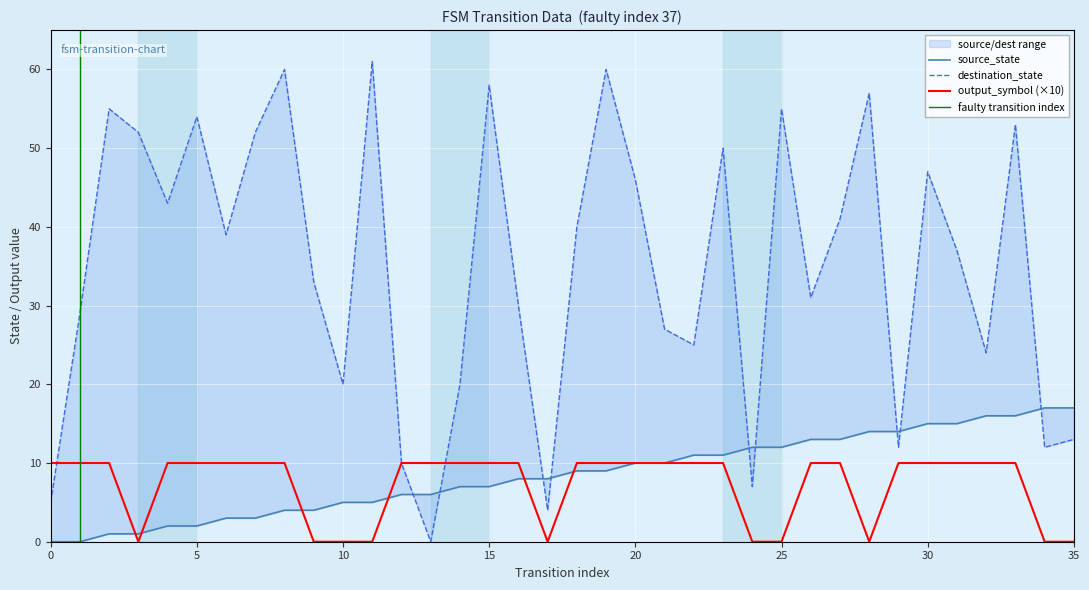

List the labels in order of output_symbol value, smallest first.

3, 9, 10, 11, 17, 24, 25, 28, 34, 35, 0, 1, 2, 4, 5, 6, 7, 8, 12, 13, 14, 15, 16, 18, 19, 20, 21, 22, 23, 26, 27, 29, 30, 31, 32, 33